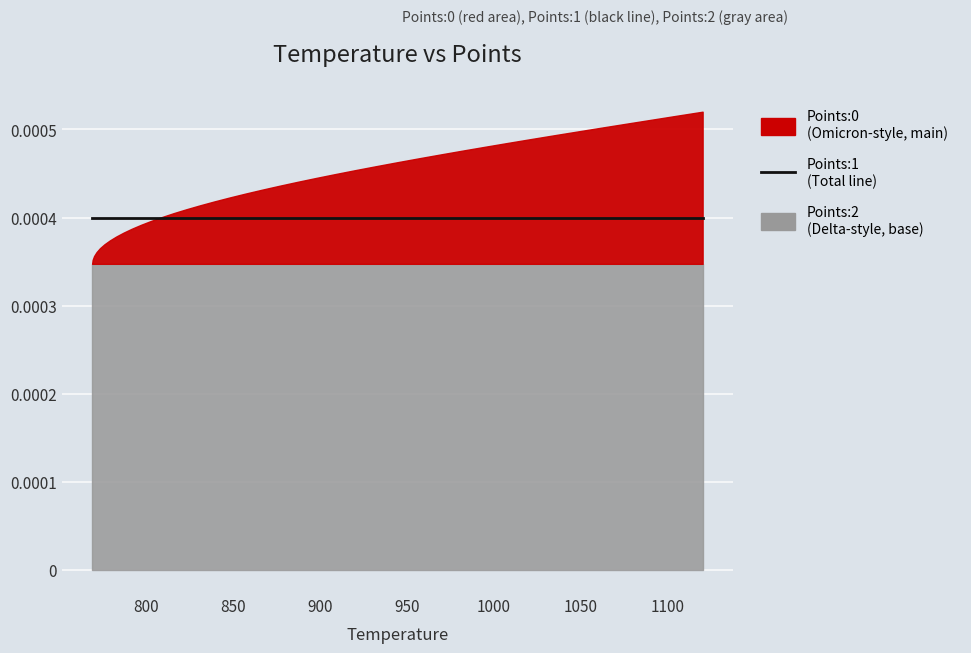

True or false: Points:1 and Points:2 cross at least once.

False